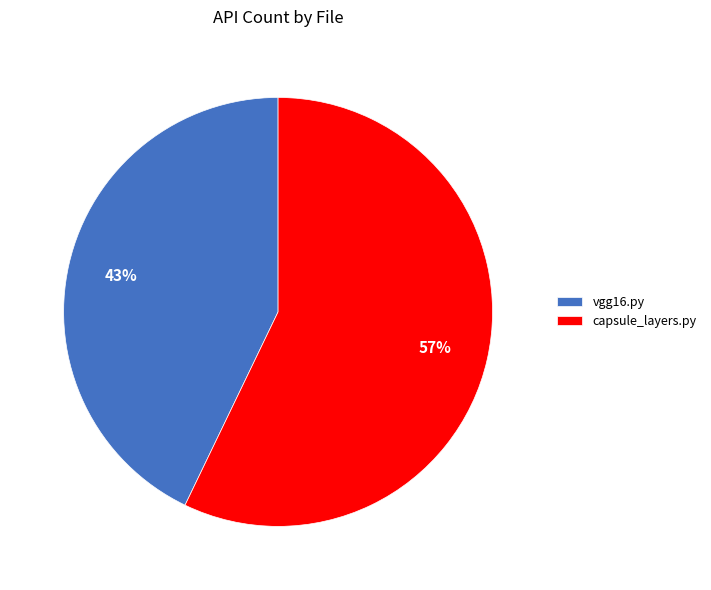

To the nearest percent, what is the average slice percentage?

50%